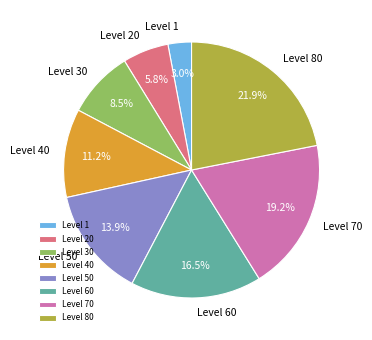

Which slice is the largest?

Level 80